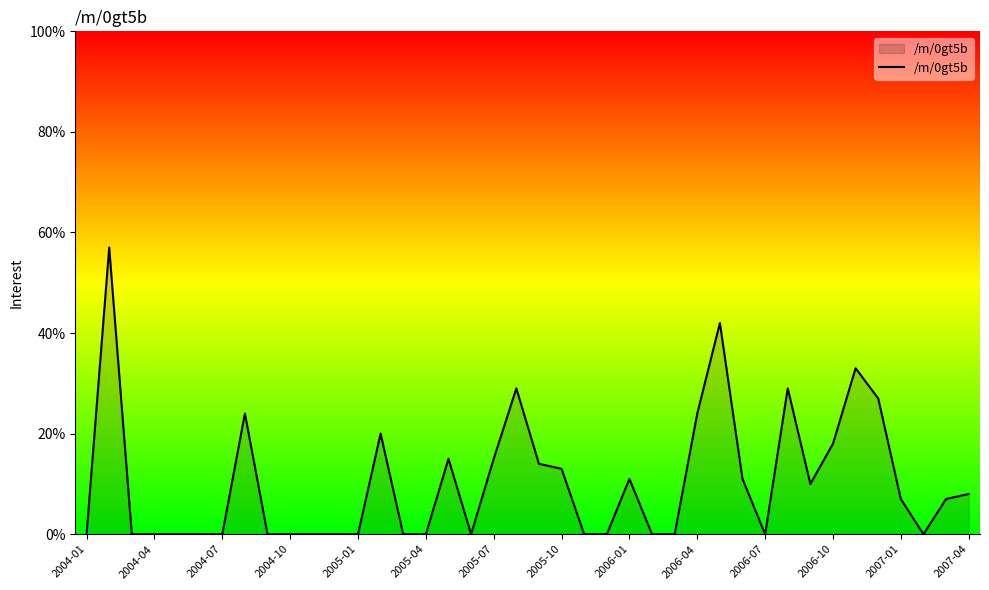

What is the difference between the maximum and minimum values?

57